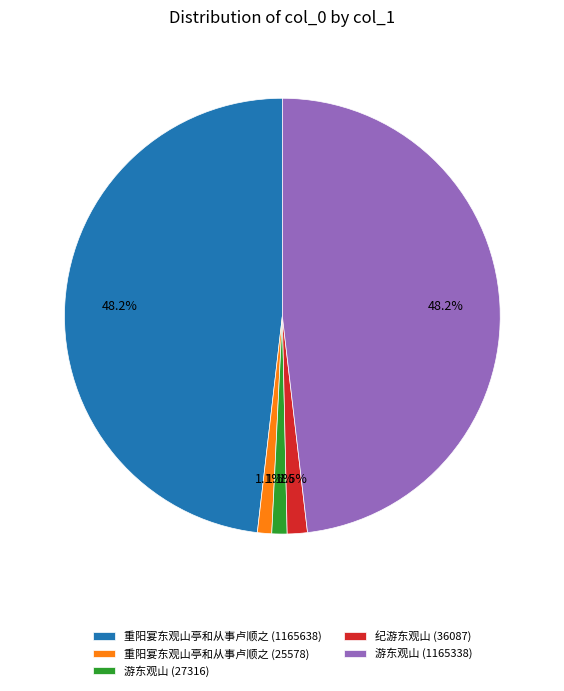

Count the number of slices in the pie.

5